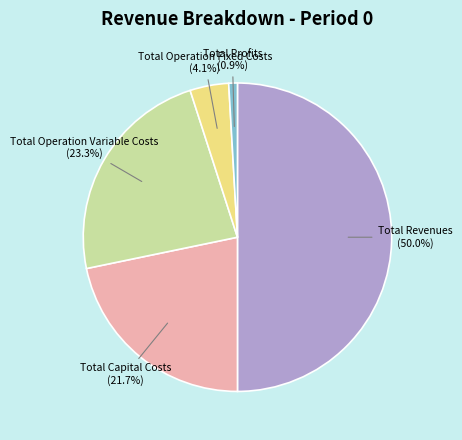

How many slices are in this pie chart?

5